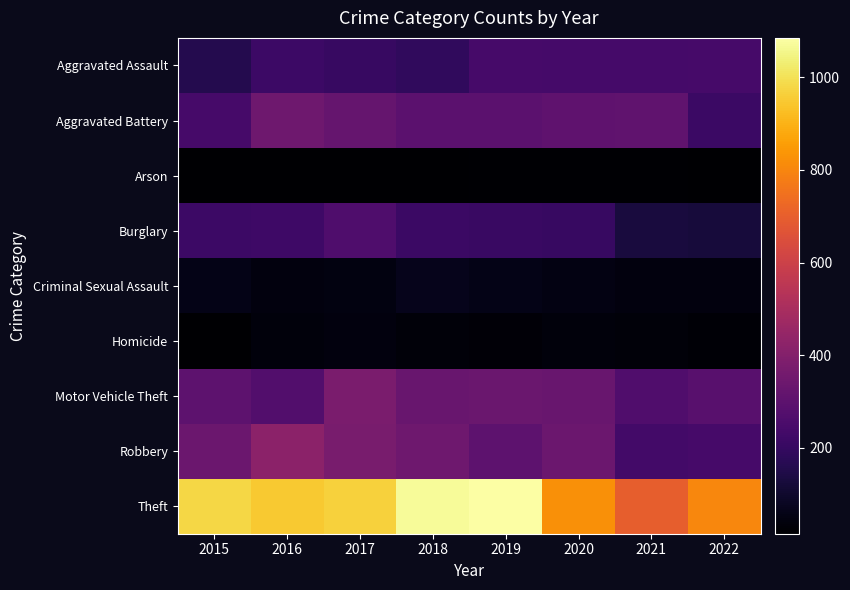

What is the difference between the highest and lowest values at 2020?

801